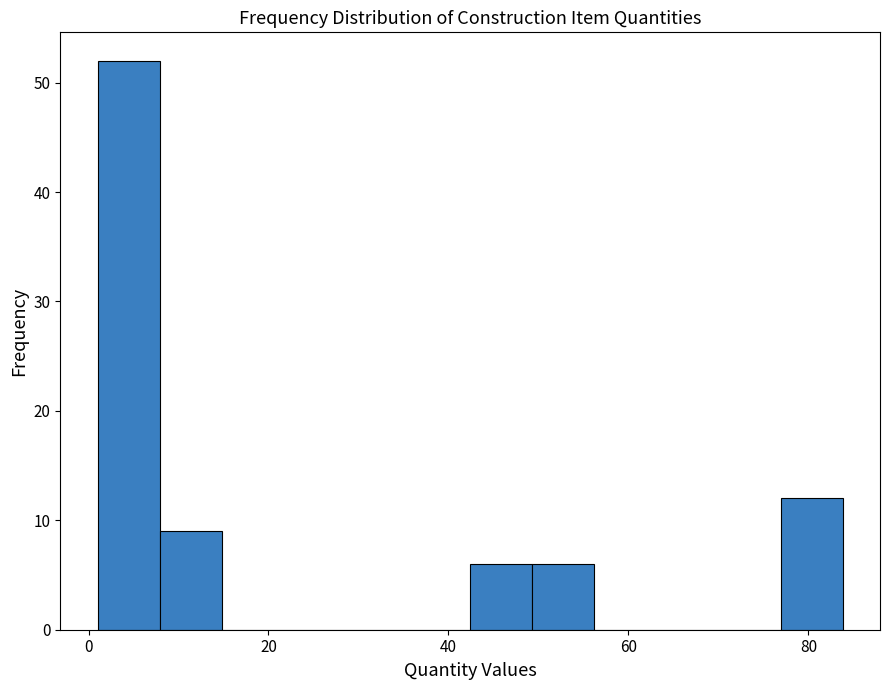

Around what value on the x-axis is the tallest bar? Give the approximate position of its centre, as read against the axis.

4